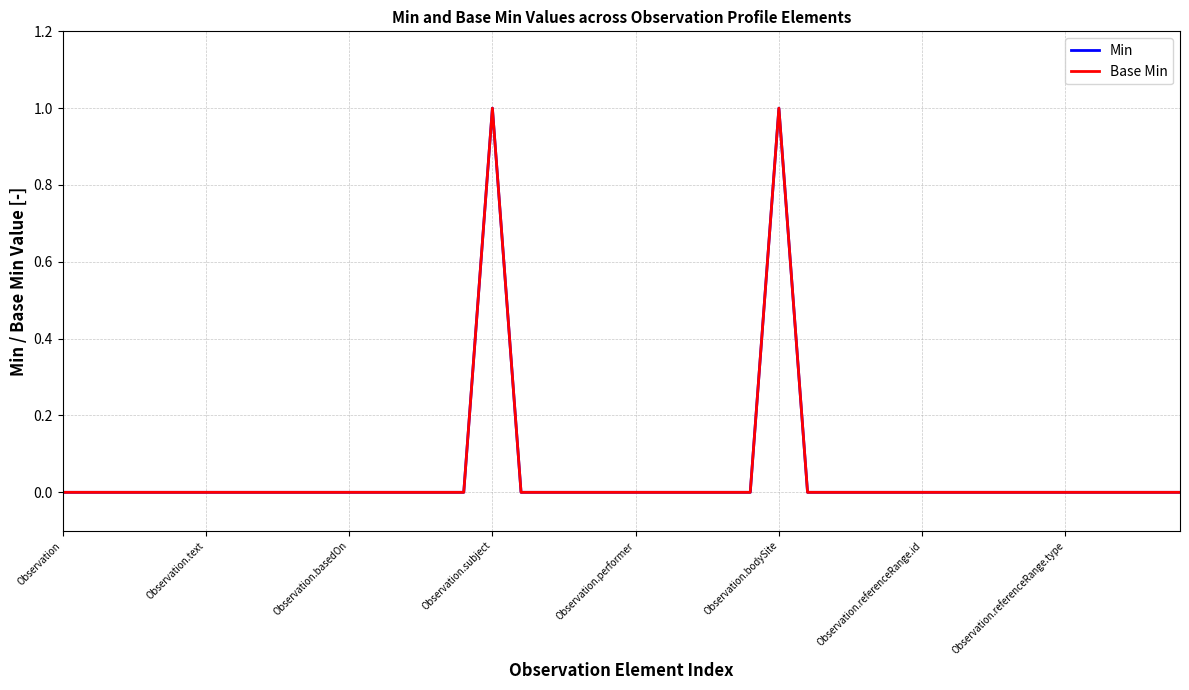

Does the chart have visible grid lines?

Yes